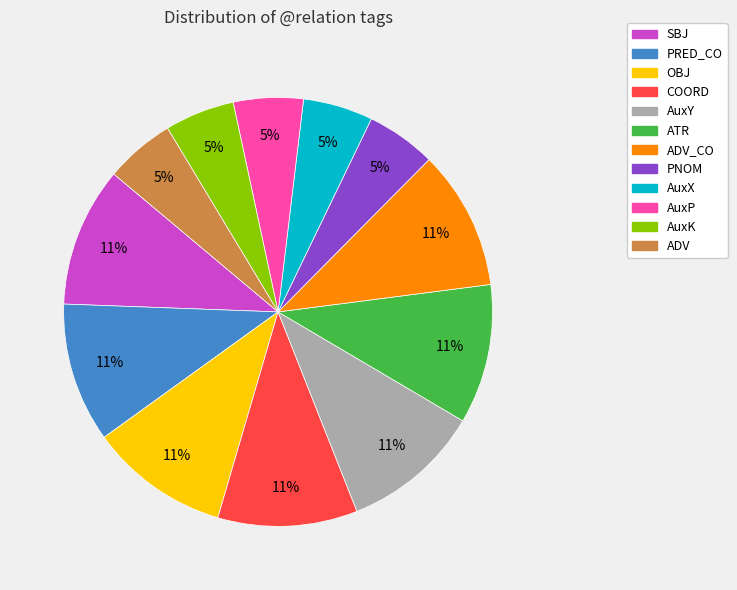

To the nearest percent, what is the average slice percentage?

8%